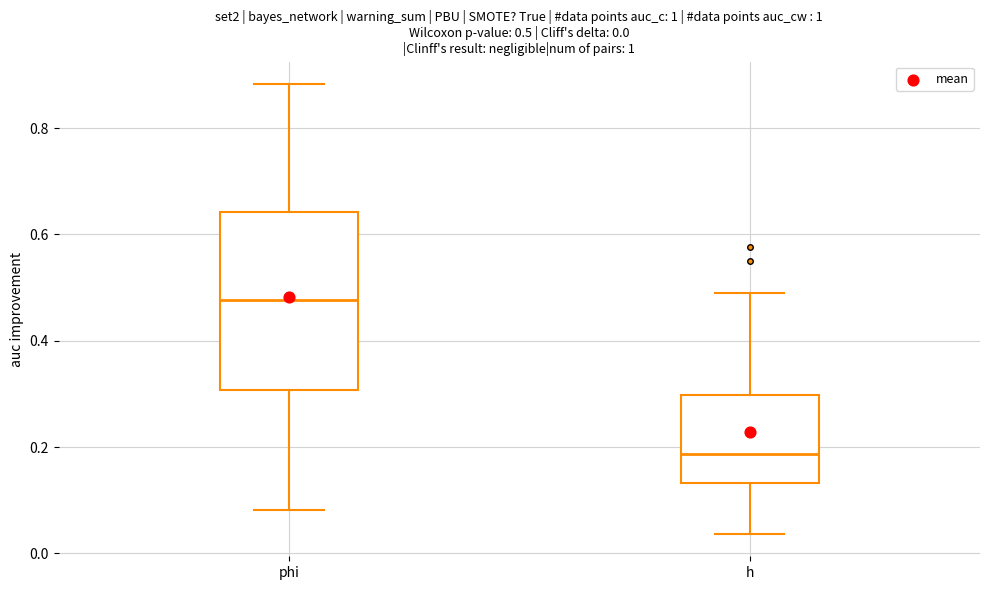

Comparing the boxes themselves (not the whiskers), which one is the tallest?

phi